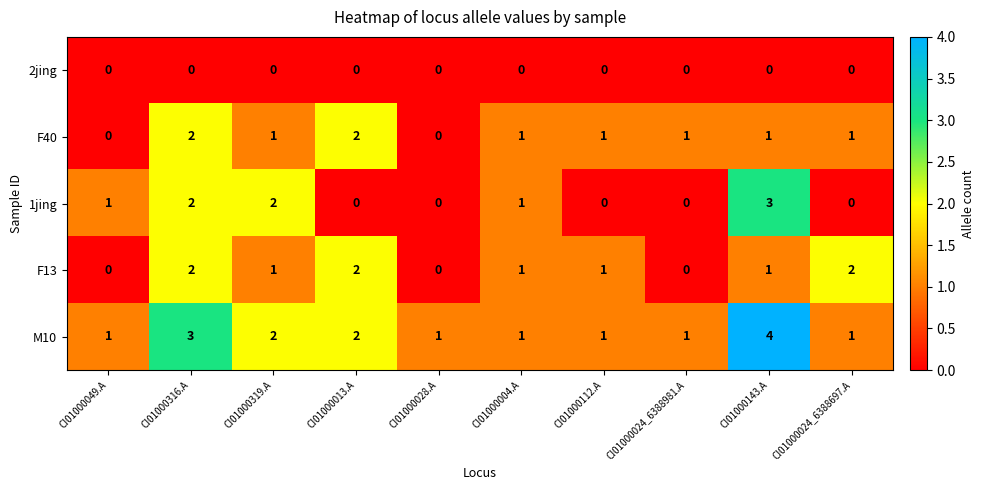

At which category does the chart reach its peak across all series?

CI01000143.A